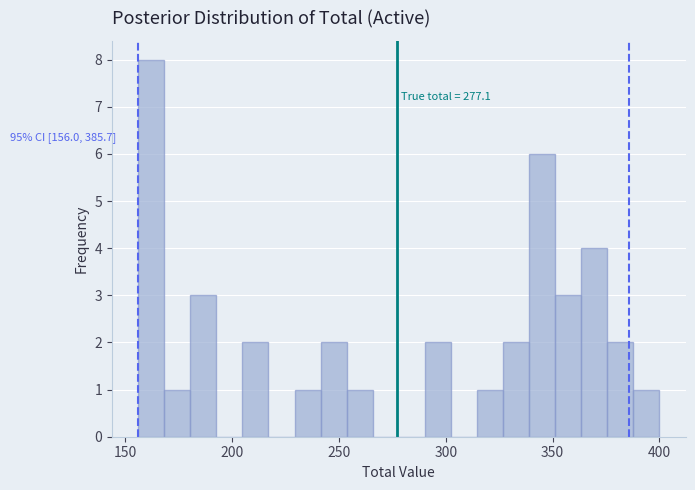

Read against the x-axis, roughly where is the centre of the tallest bar?

160